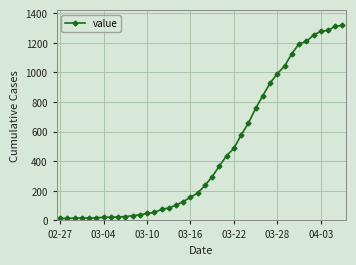

What is the difference between the second highest and minimum values?

1297